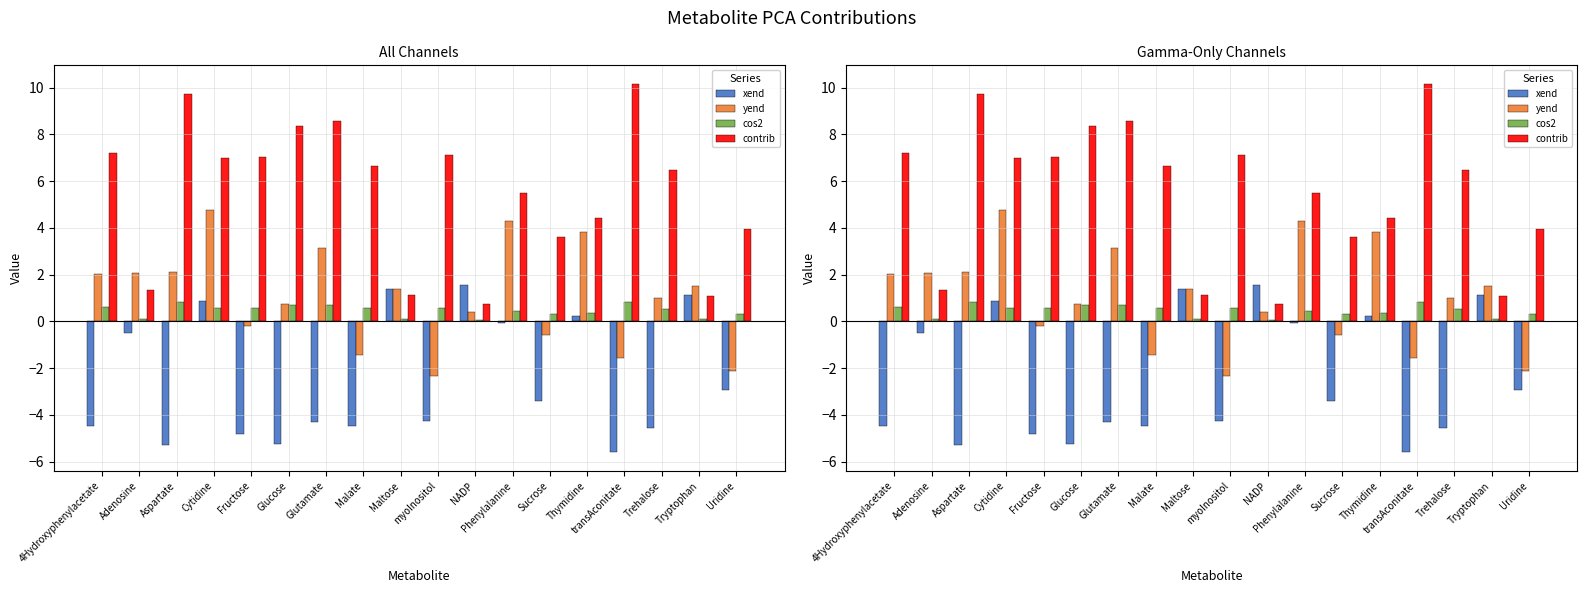

What is the spread (max minus min) of values at Thymidine?

4.2